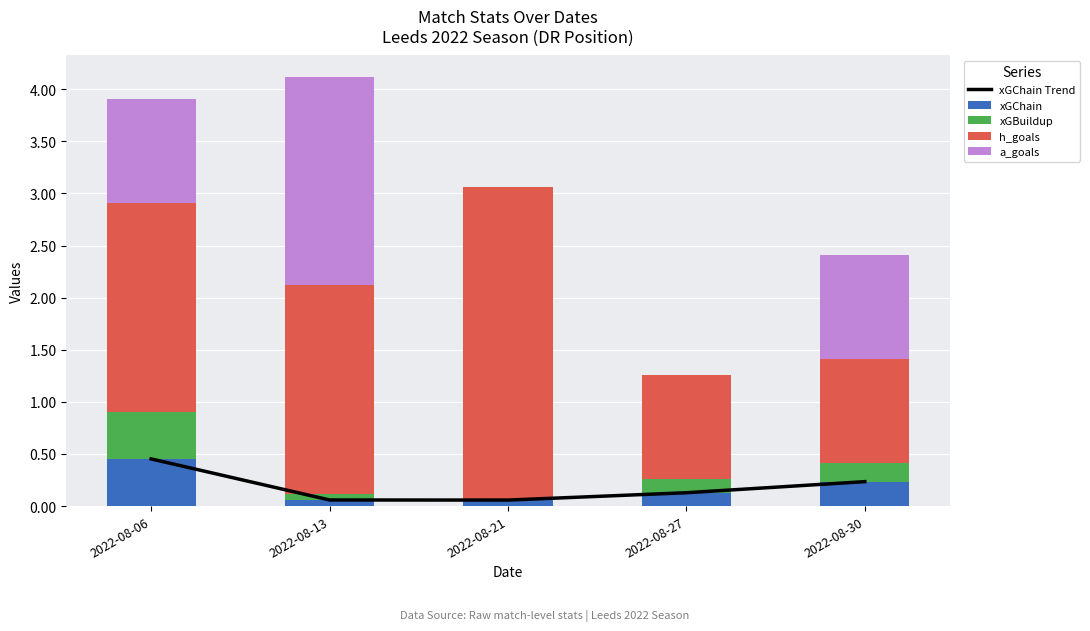

What value does the xGBuildup series have at 2022-08-13?

0.1